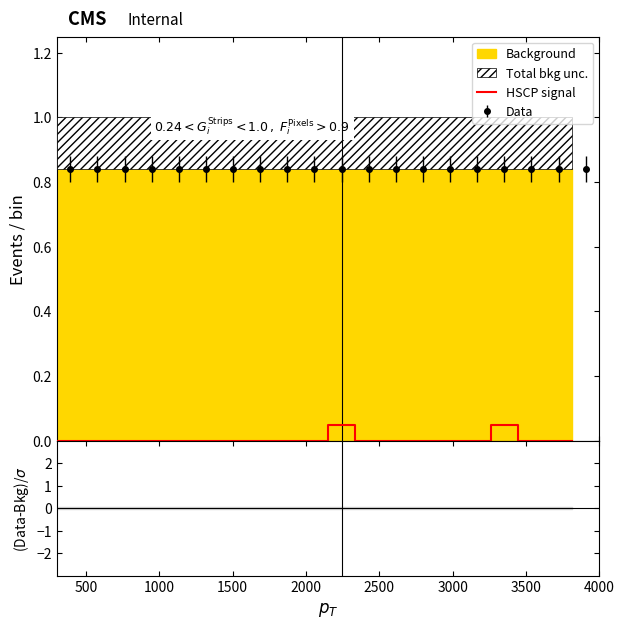

The chart shows a value of 0.0 at 2500. True or false?

True